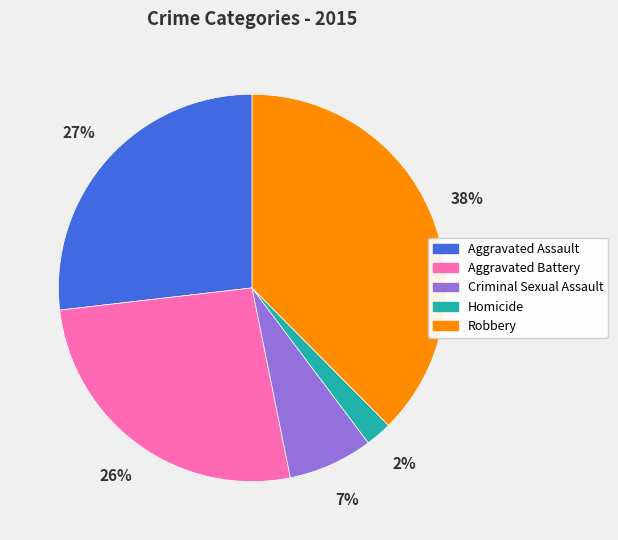

How many segments does this pie chart have?

5